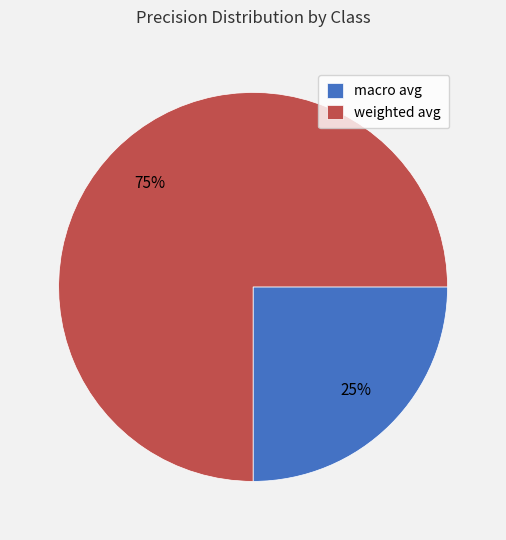

Which has a higher value, macro avg or weighted avg?

weighted avg